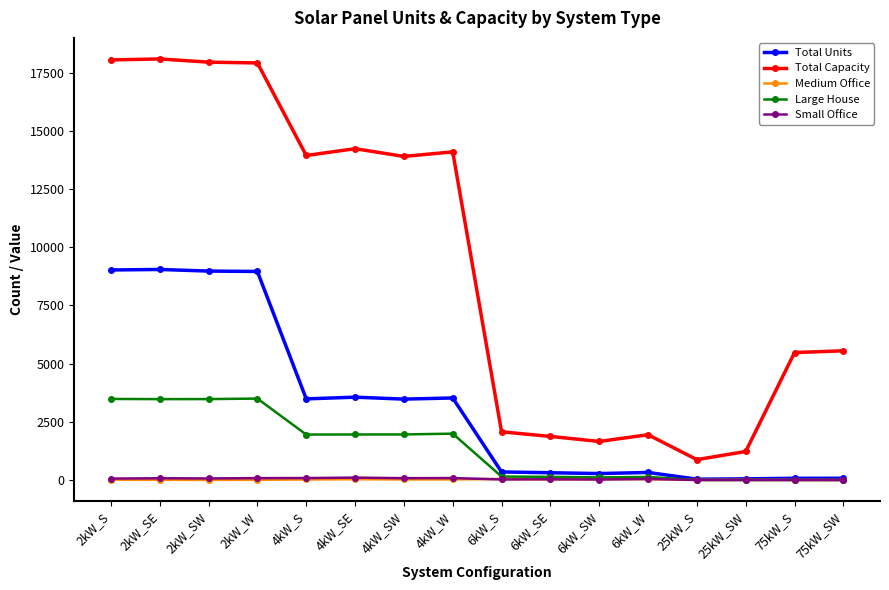

True or false: Total Capacity and Total Units intersect in this chart.

False